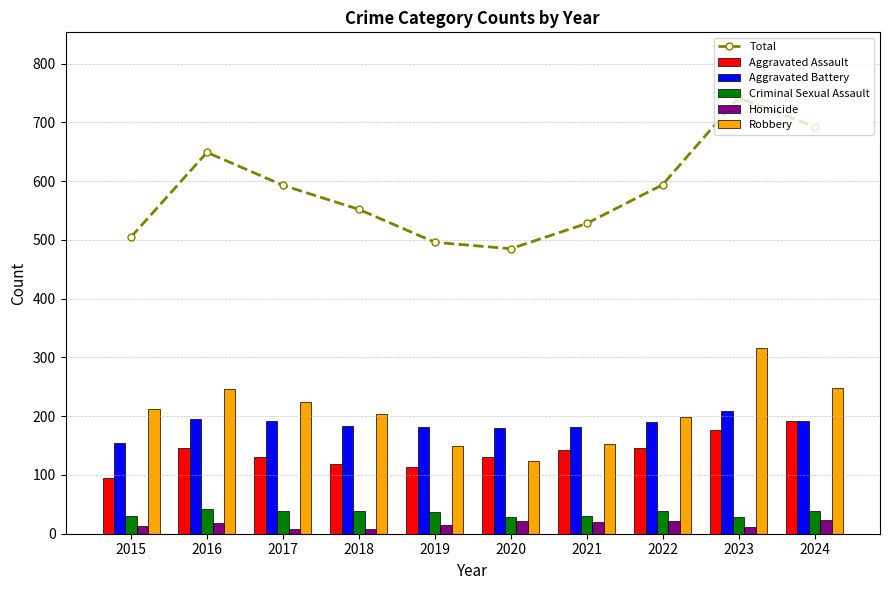

Reading right to left, what are all the values shown in this chart?

Total: 693	742	594	528	485	496	552	593	649	505
Aggravated Assault: 191	177	146	142	131	113	119	131	146	95
Aggravated Battery: 191	209	190	182	180	182	183	191	196	154
Criminal Sexual Assault: 39	28	39	31	28	37	38	39	42	31
Homicide: 24	12	21	20	22	14	8	8	18	13
Robbery: 248	316	198	153	124	150	204	224	247	212